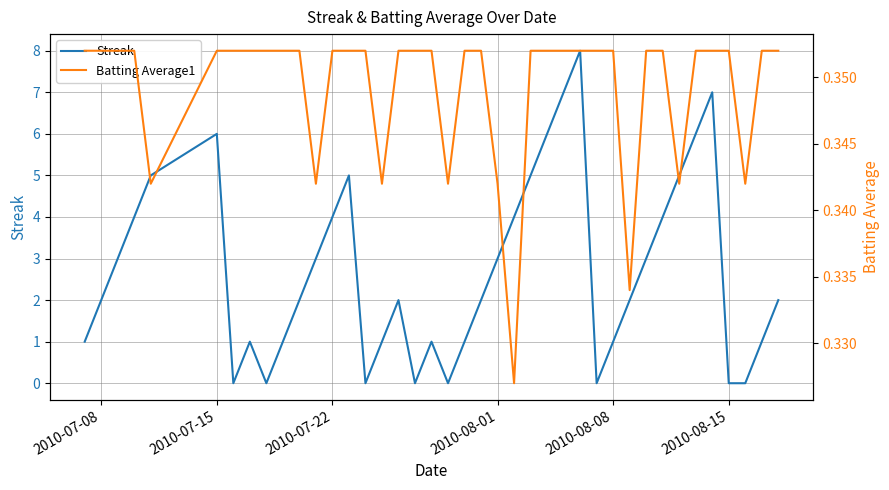

True or false: Streak has a value of 7 at 2010-07-22.

False